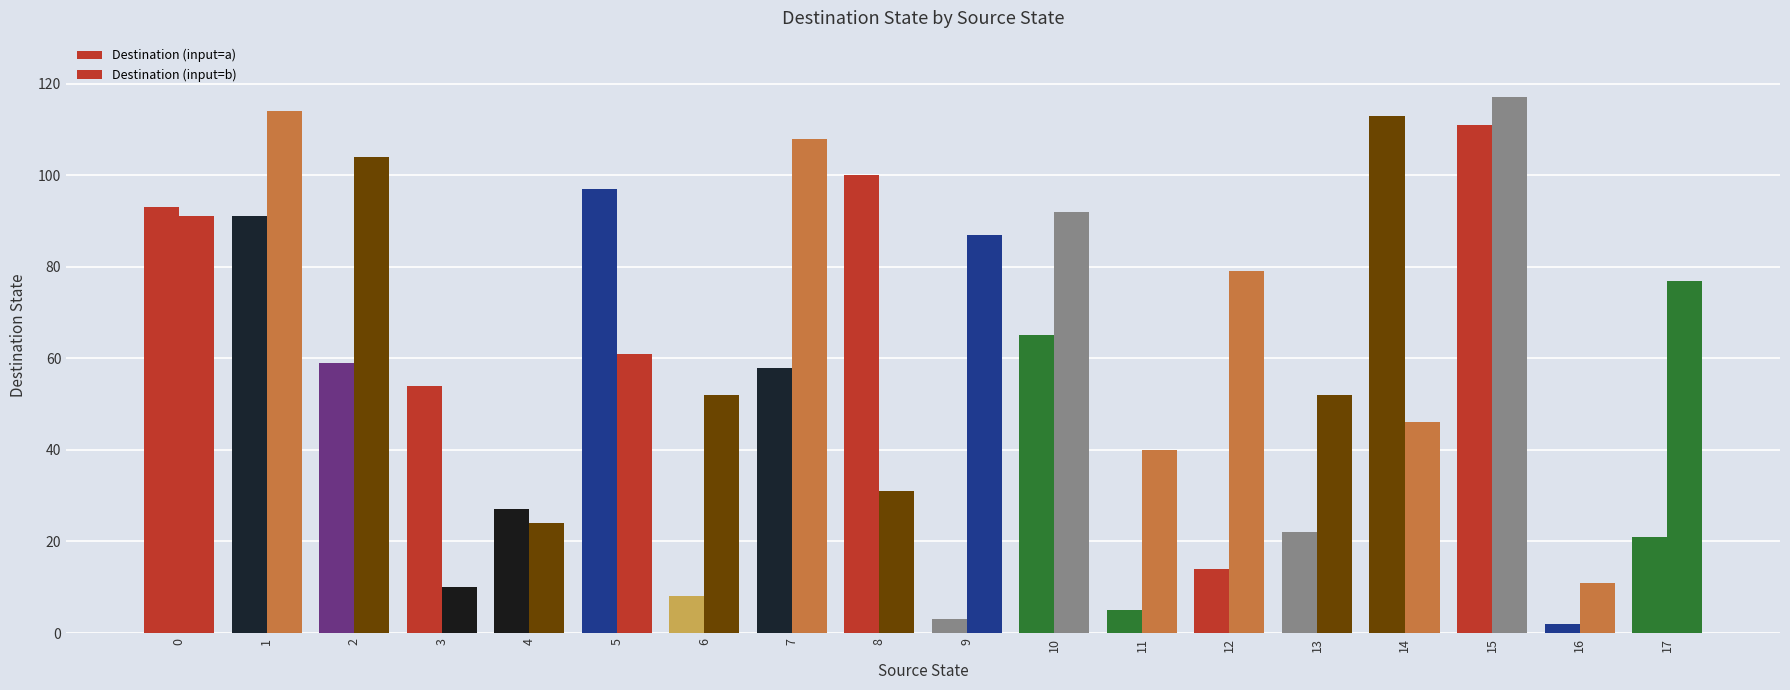

Which series has the largest range (max minus min)?

Destination (input=a)